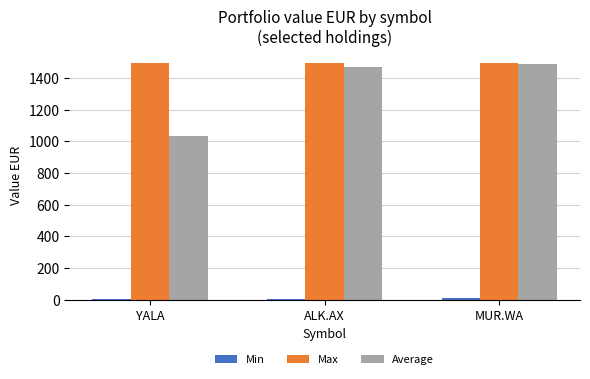

Which series has the largest total across all categories?

Max